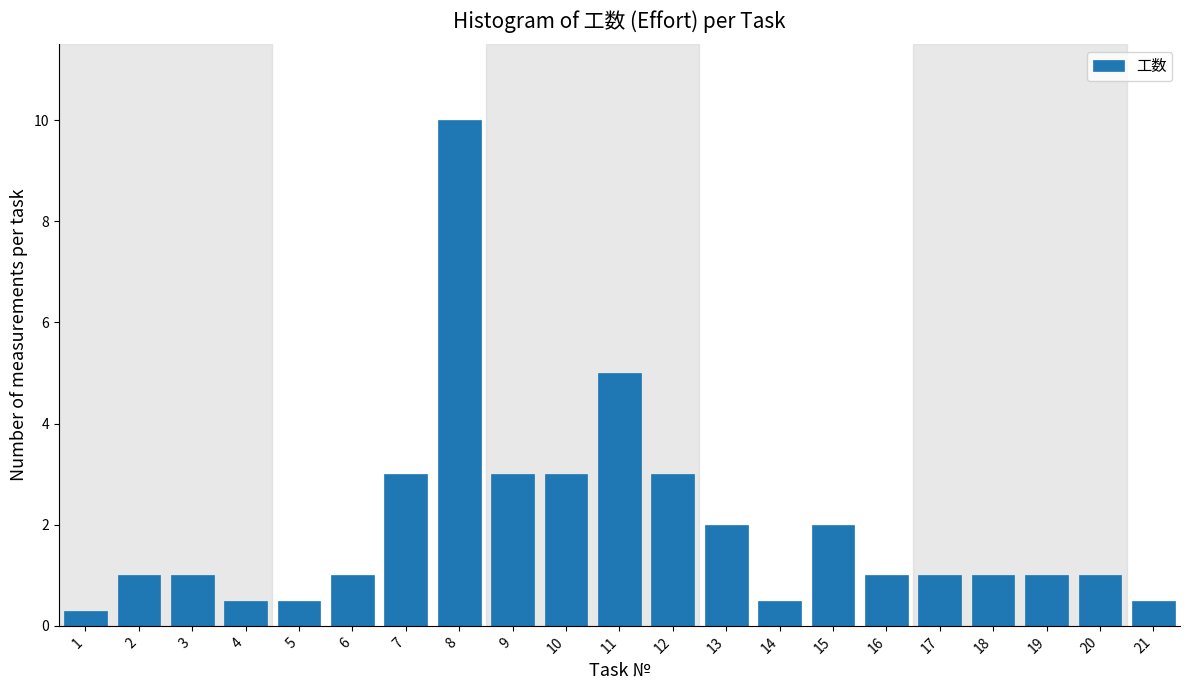

Reading left to right, what are all the values shown in this chart?

1=0.3	2=1.0	3=1.0	4=0.5	5=0.5	6=1.0	7=3.0	8=10.0	9=3.0	10=3.0	11=5.0	12=3.0	13=2.0	14=0.5	15=2.0	16=1.0	17=1.0	18=1.0	19=1.0	20=1.0	21=0.5